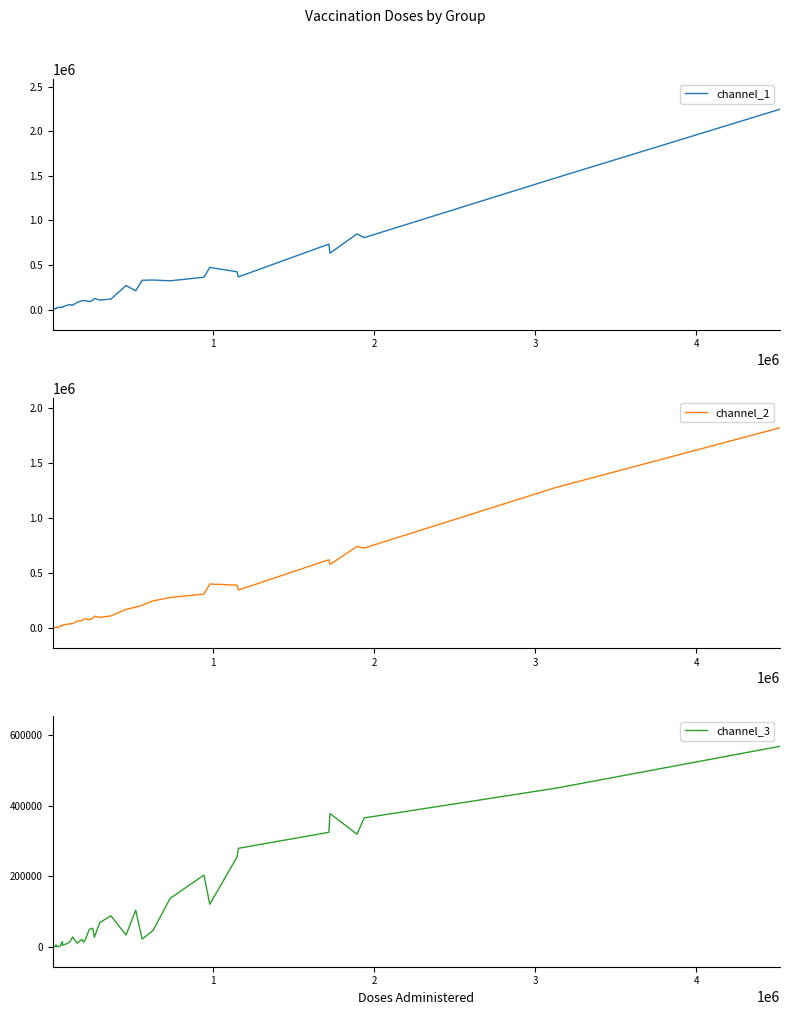

True or false: channel_1 has more than 2 interior local peaks.

True